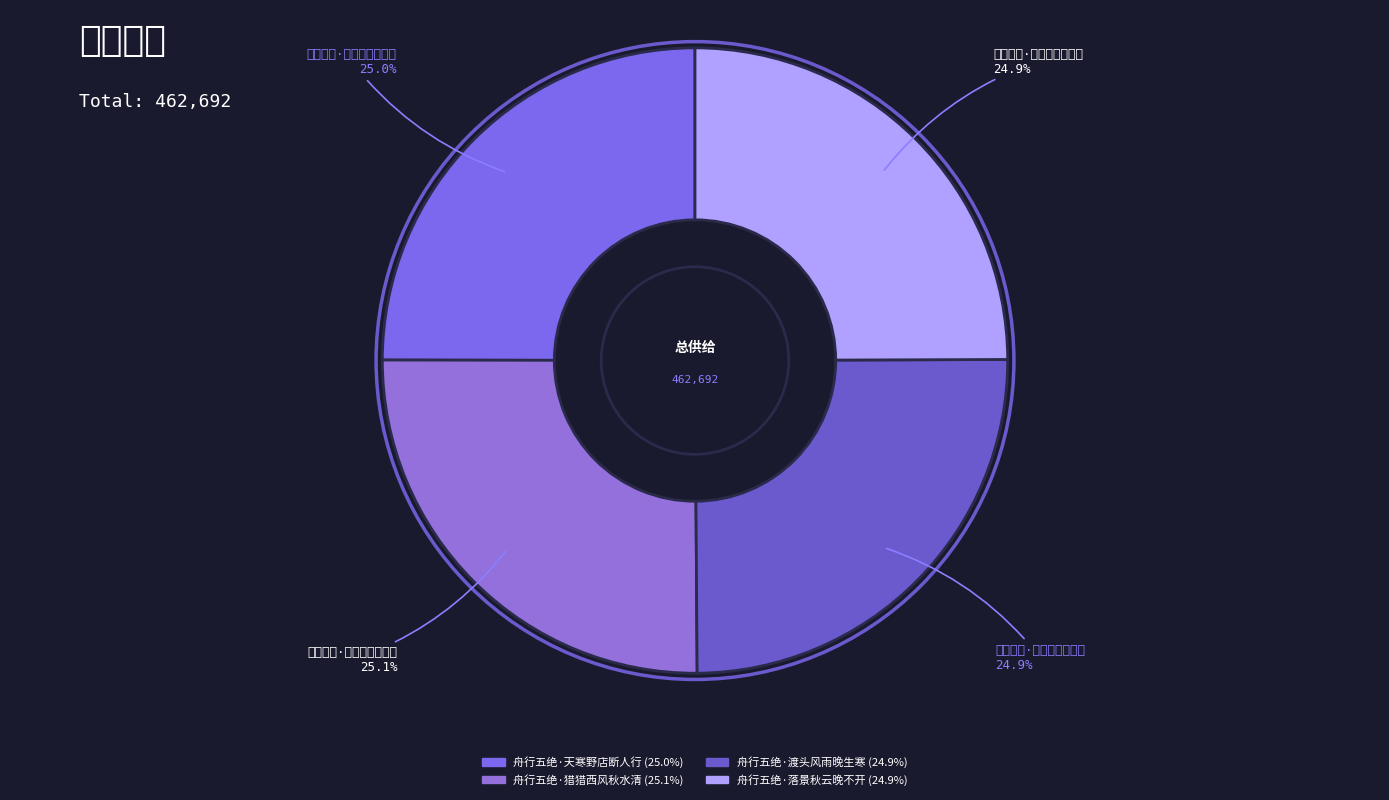

Is it true that 舟行五绝·猎猎西风秋水清 is 18% of the pie?

False